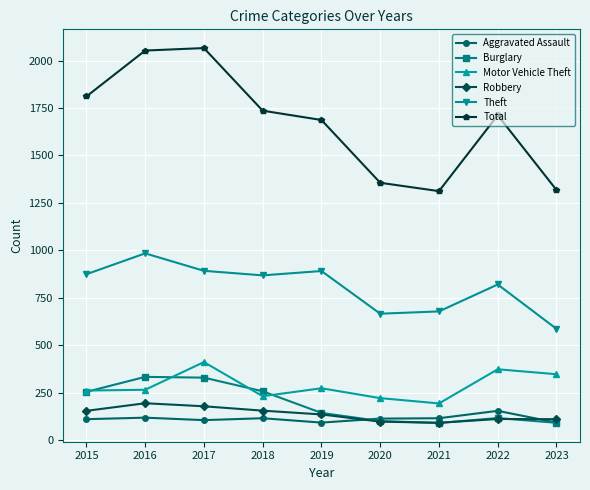

What is the spread (max minus min) of values at 2019?

1595